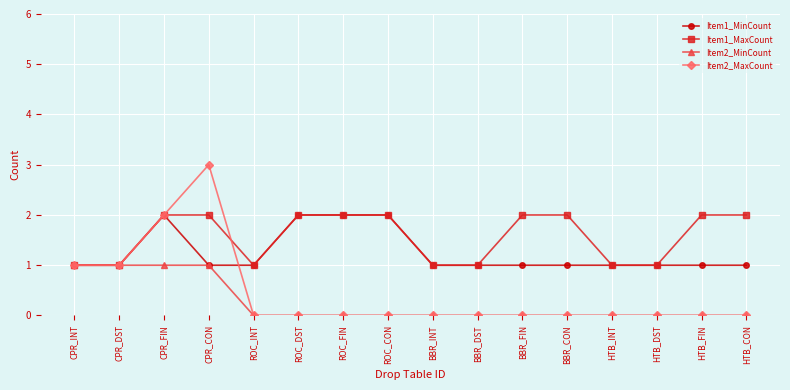

True or false: Item1_MinCount has more than 0 interior local peaks.

True